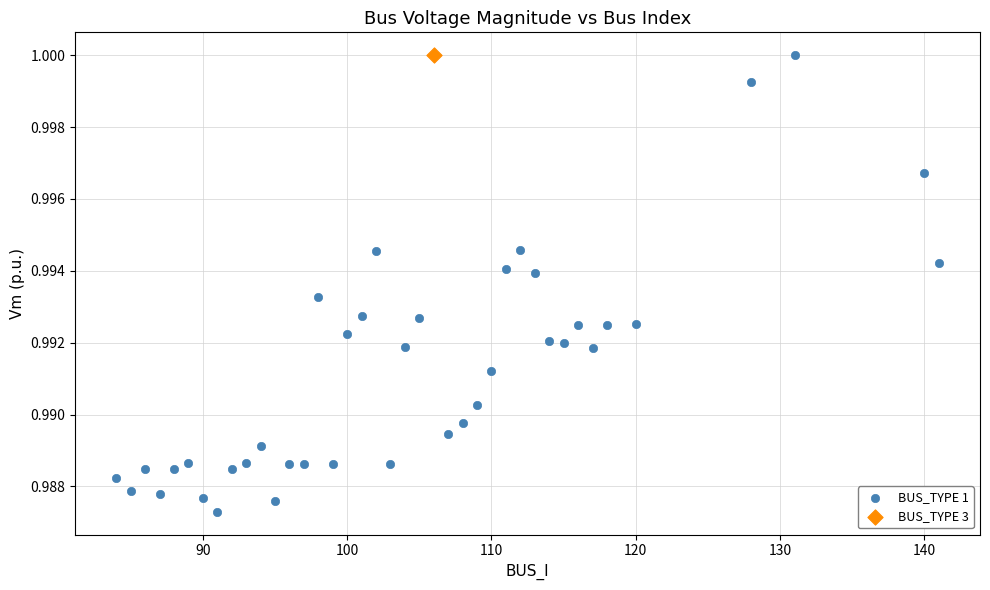

What are all the series names shown in the legend?

BUS_TYPE 1, BUS_TYPE 3